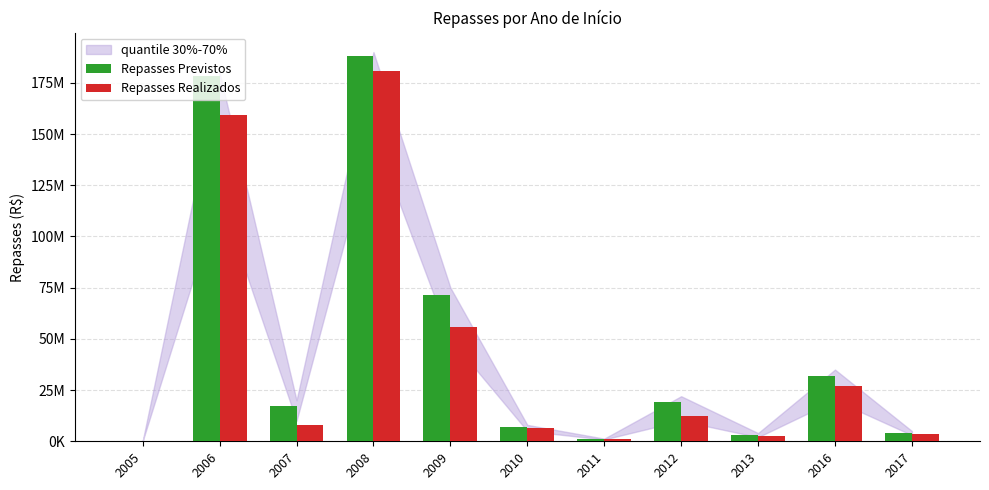

Which series changed the most between 2008 and 2011?

Repasses Previstos